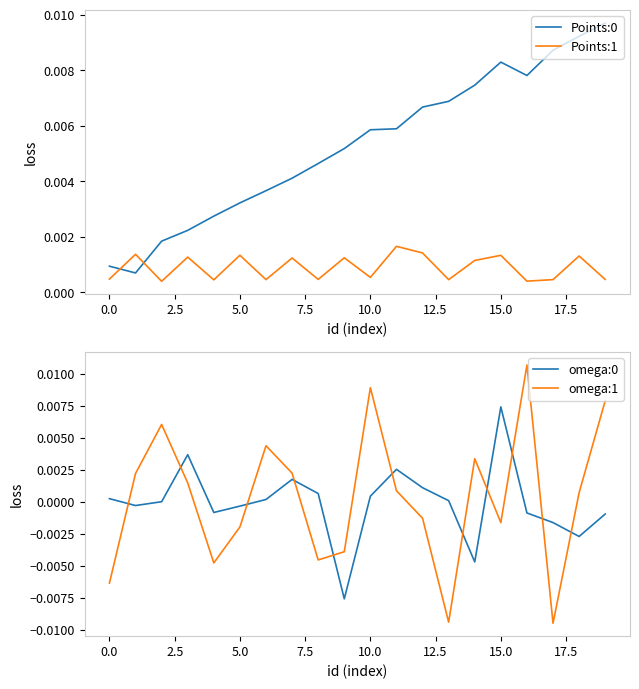

Which series has the largest range (max minus min)?

omega:1